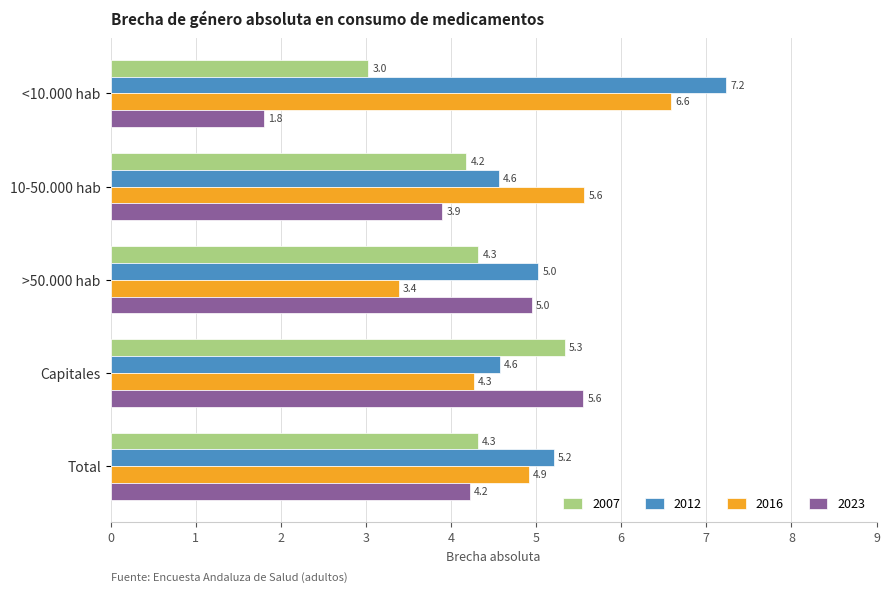

Rank the series by their maximum value, from highest to lowest.

2012, 2016, 2023, 2007